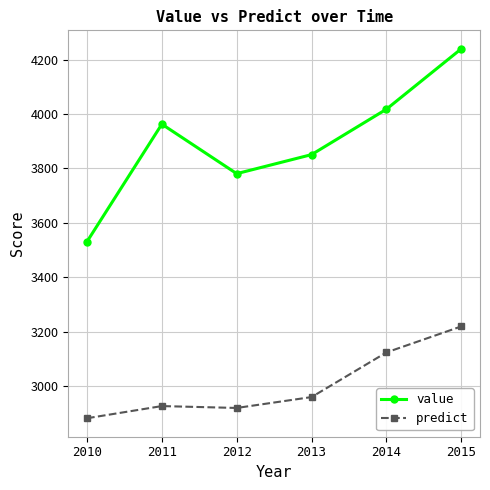

How many values in the value series are below 3963?

3